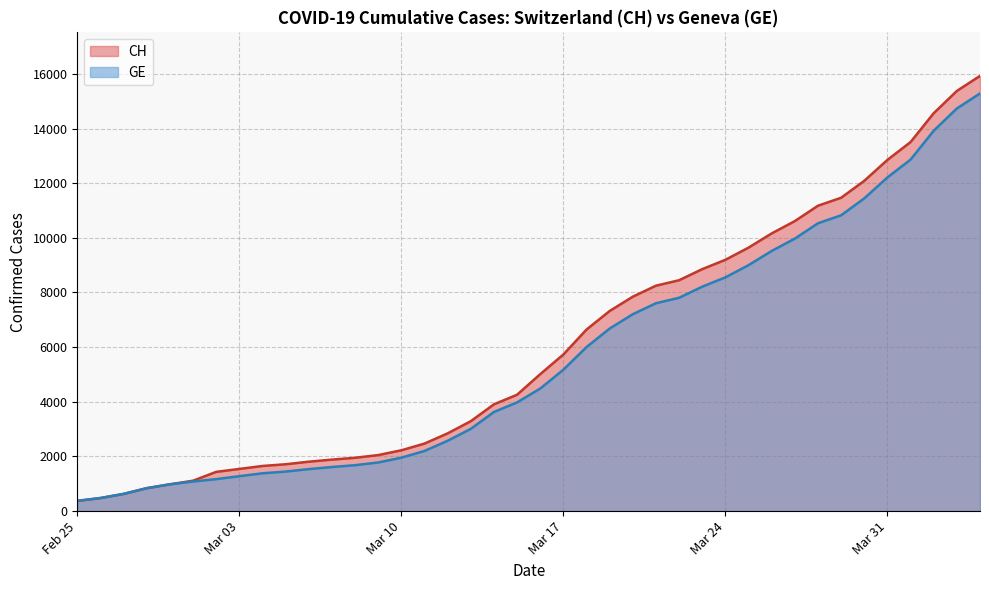

What are all the series names shown in the legend?

CH, GE